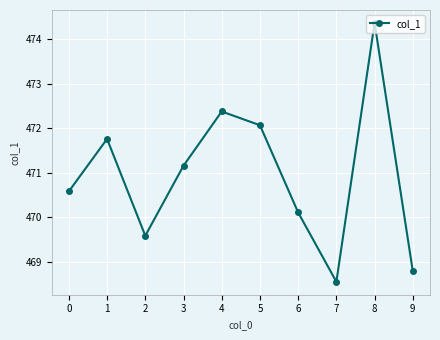

Rank the categories by value from lowest to highest.

7, 9, 2, 6, 0, 3, 1, 5, 4, 8